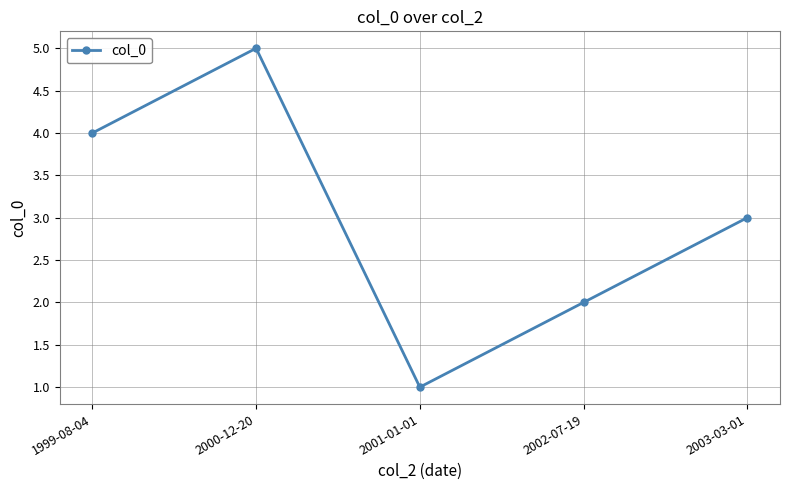

Count the number of categories in the chart.

5